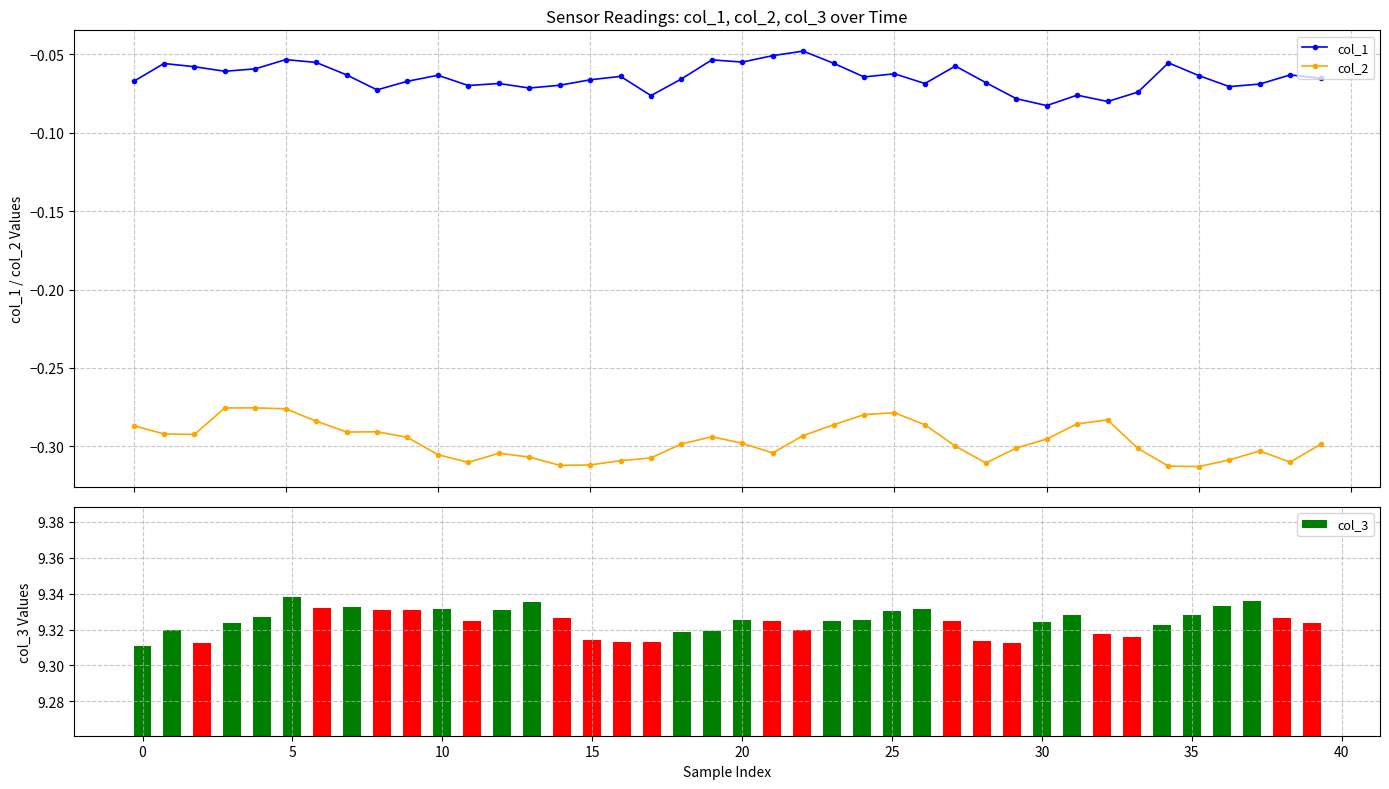

How many data points does each series have?

40